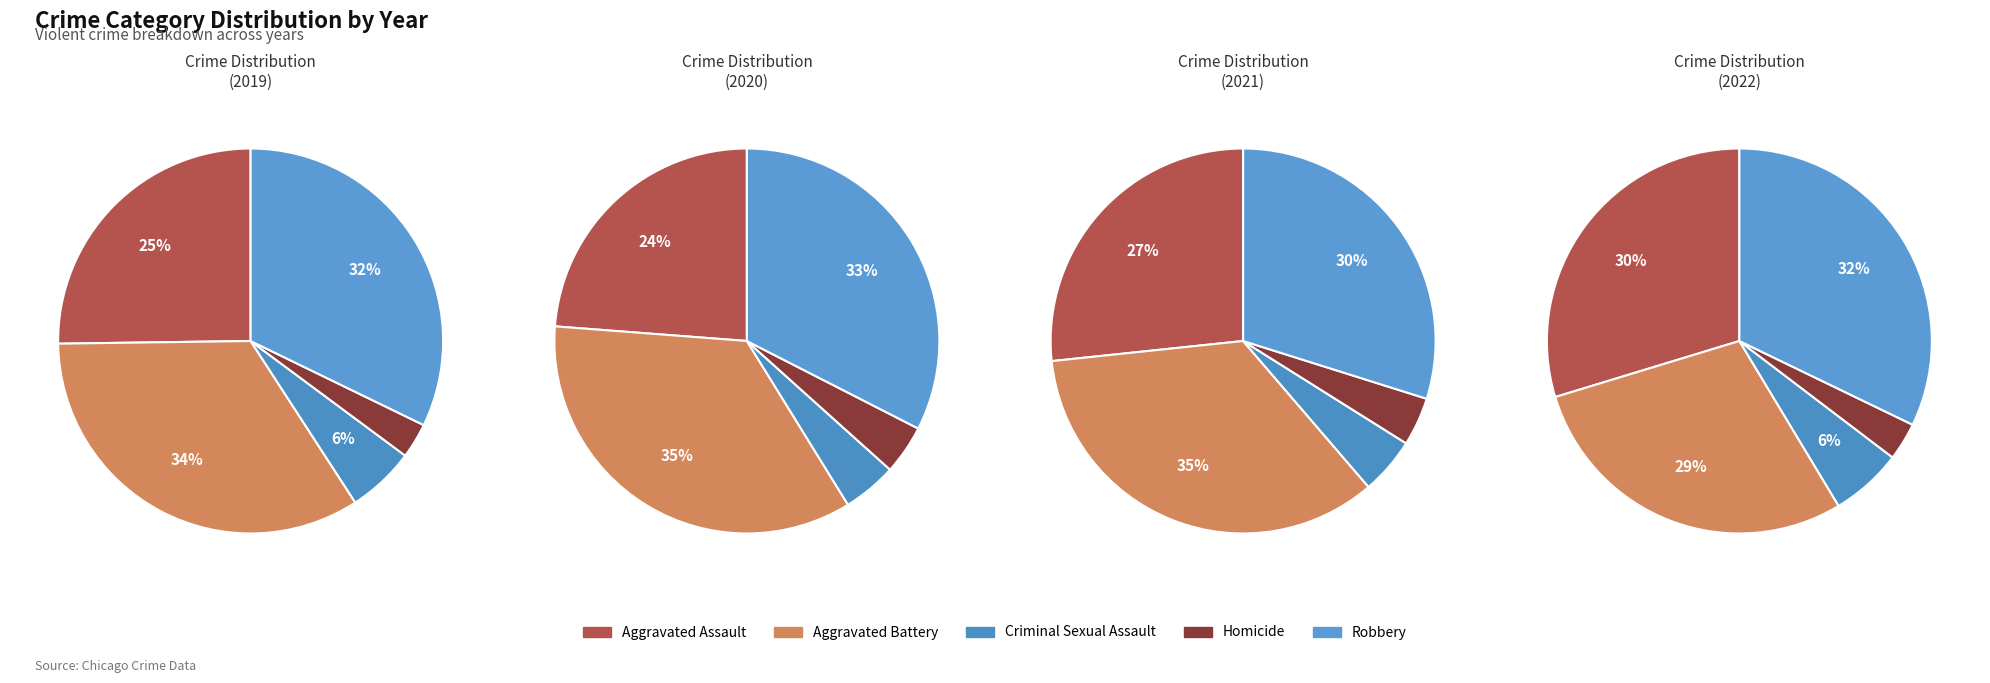

Does any single category account for the majority?

No